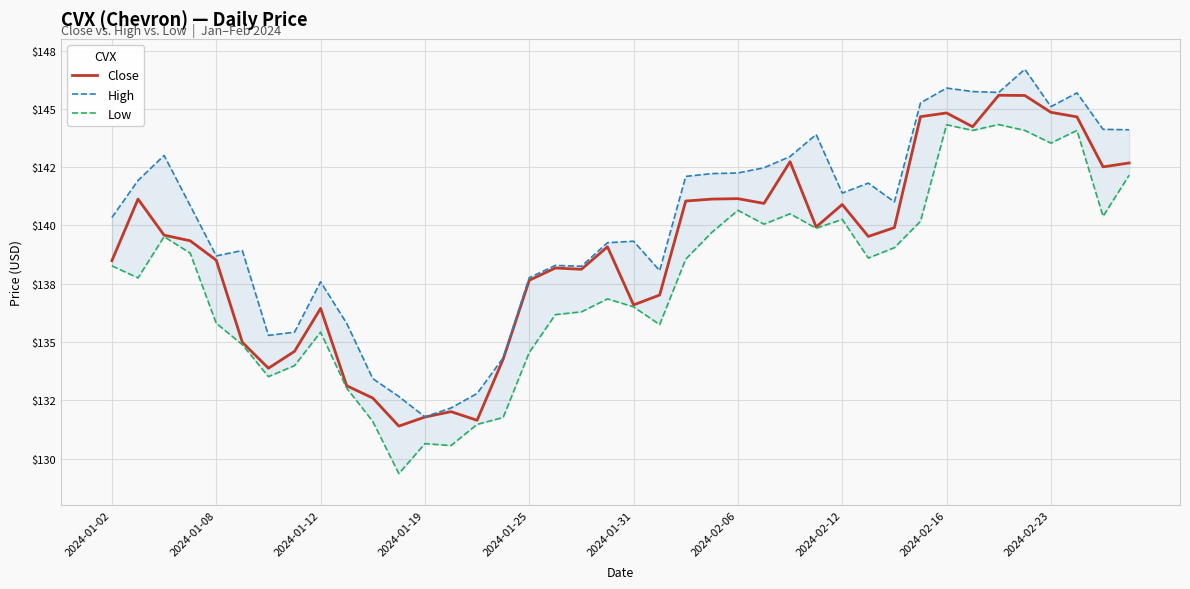

What is the smallest value displayed?

129.4